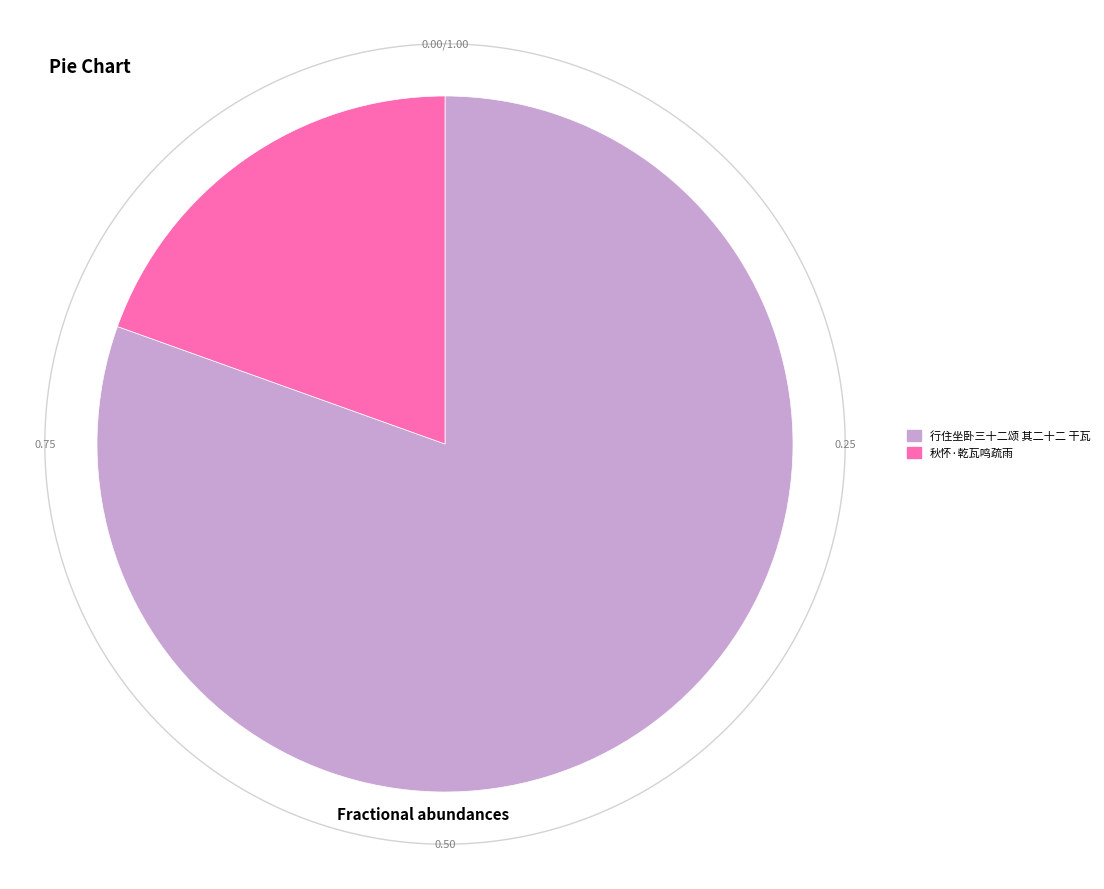

Is 秋怀·乾瓦鸣疏雨 the majority of the pie?

No